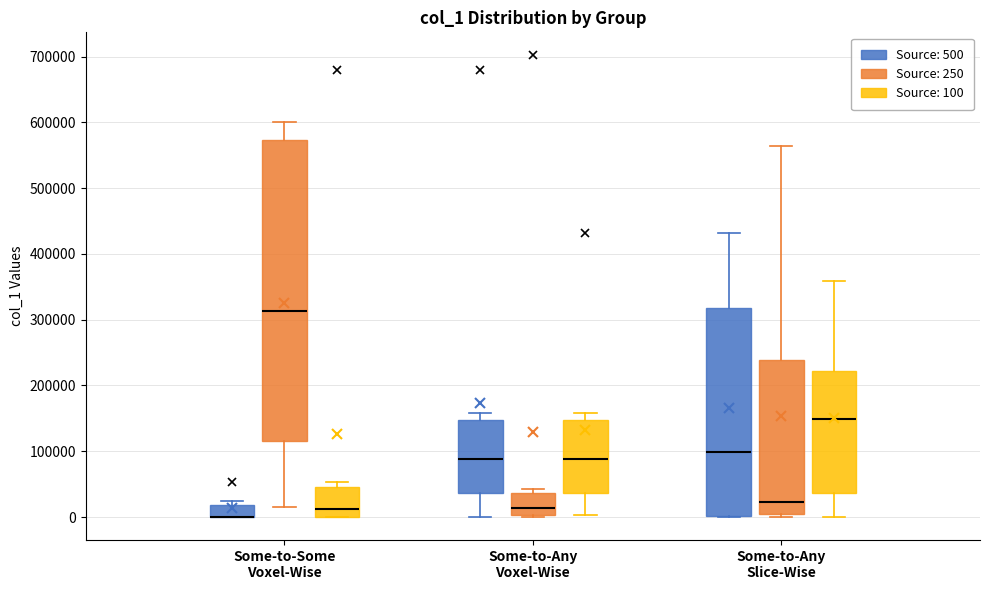

Reading left to right, transcribe this box plot: for each box, give where its median line is, the range the box spans, and where its two whiskers end, as read against the y-axis. The values are not printed on the chart, so give them approximately, as read against the axis.

Some-to-Some Voxel-Wise (Source: 500): median 0 (drawn on the box's lower edge), box 0 to 20000, whiskers 0 to 20000 (just above the box's upper edge)
Some-to-Some Voxel-Wise (Source: 250): median 310000, box 120000 to 570000, whiskers 20000 to 600000
Some-to-Some Voxel-Wise (Source: 100): median 10000, box 0 to 50000, whiskers 0 to 50000 (just above the box's upper edge)
Some-to-Any Voxel-Wise (Source: 500): median 90000, box 40000 to 150000, whiskers 0 to 160000
Some-to-Any Voxel-Wise (Source: 250): median 10000, box 0 to 40000, whiskers 0 to 40000 (just above the box's upper edge)
Some-to-Any Voxel-Wise (Source: 100): median 90000, box 40000 to 150000, whiskers 0 to 160000
Some-to-Any Slice-Wise (Source: 500): median 100000, box 0 to 320000, whiskers 0 to 430000
Some-to-Any Slice-Wise (Source: 250): median 20000, box 0 to 240000, whiskers 0 (just below the box's lower edge) to 560000
Some-to-Any Slice-Wise (Source: 100): median 150000, box 40000 to 220000, whiskers 0 to 360000